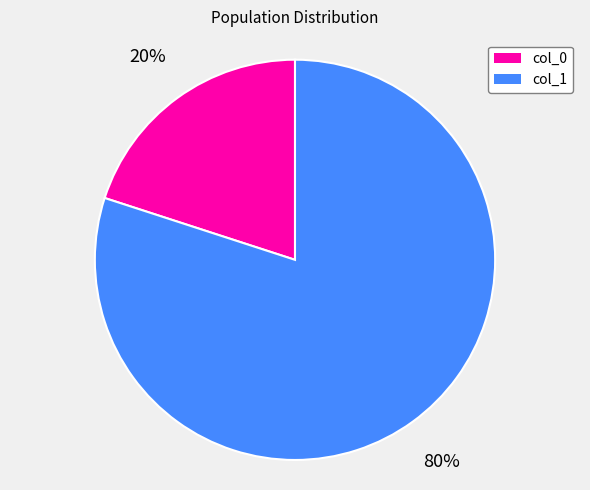

Which category has the smallest portion of the pie?

col_0